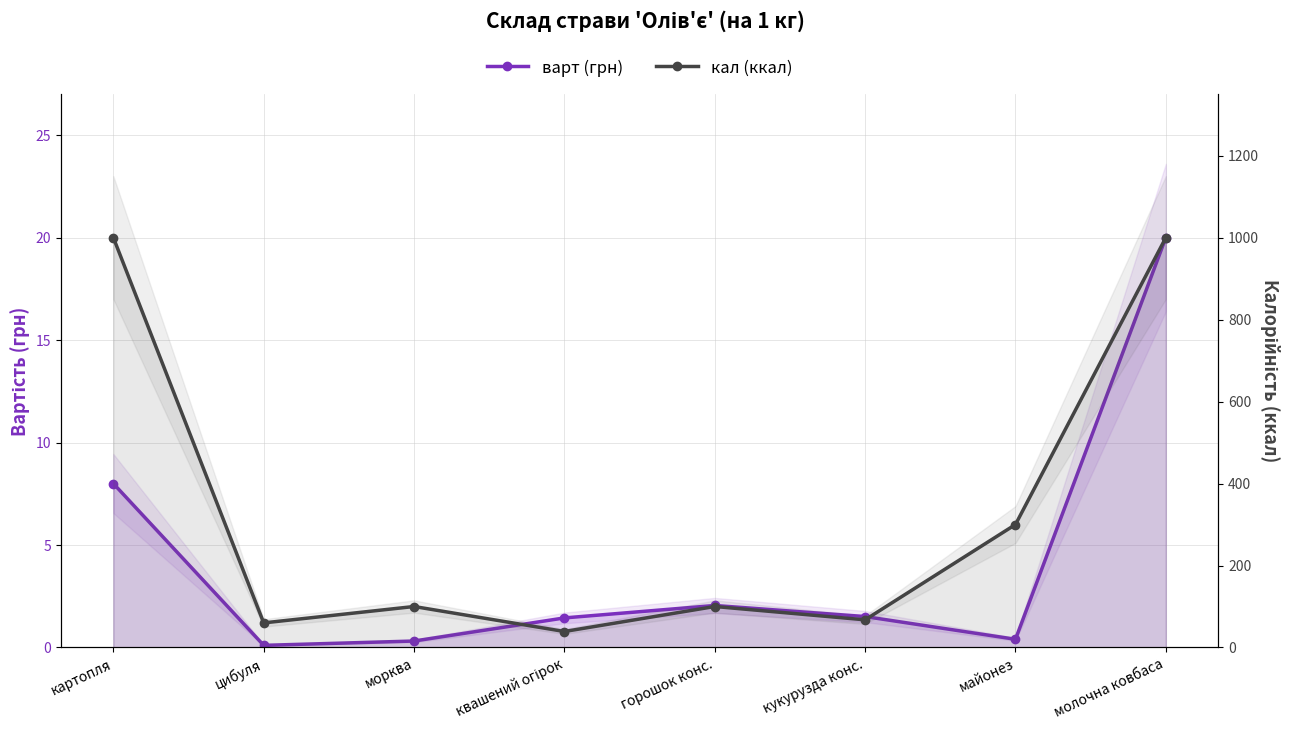

True or false: кал and варт cross at least once.

False